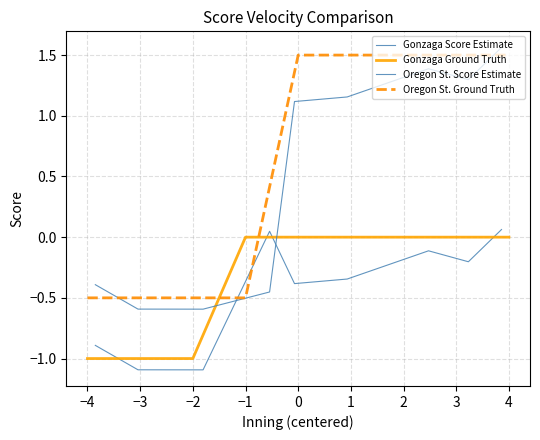

How many lines are shown in the chart?

4